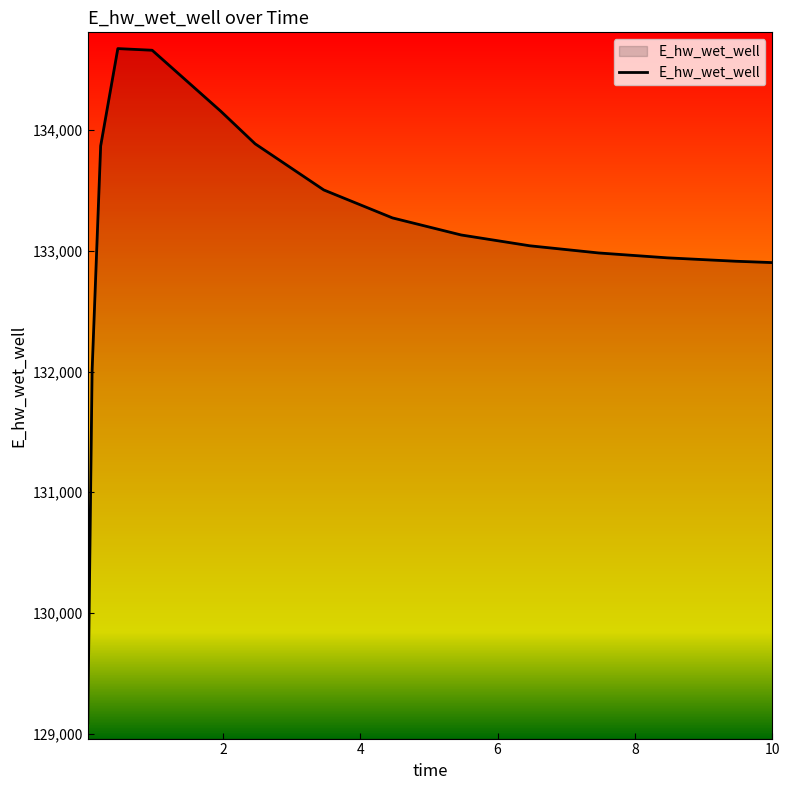

What is the smallest value displayed?

129088.0